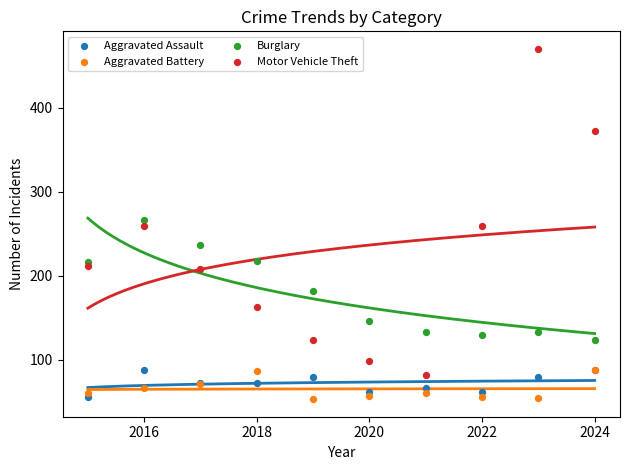

What are all the series names shown in the legend?

Aggravated Assault, Aggravated Battery, Burglary, Motor Vehicle Theft